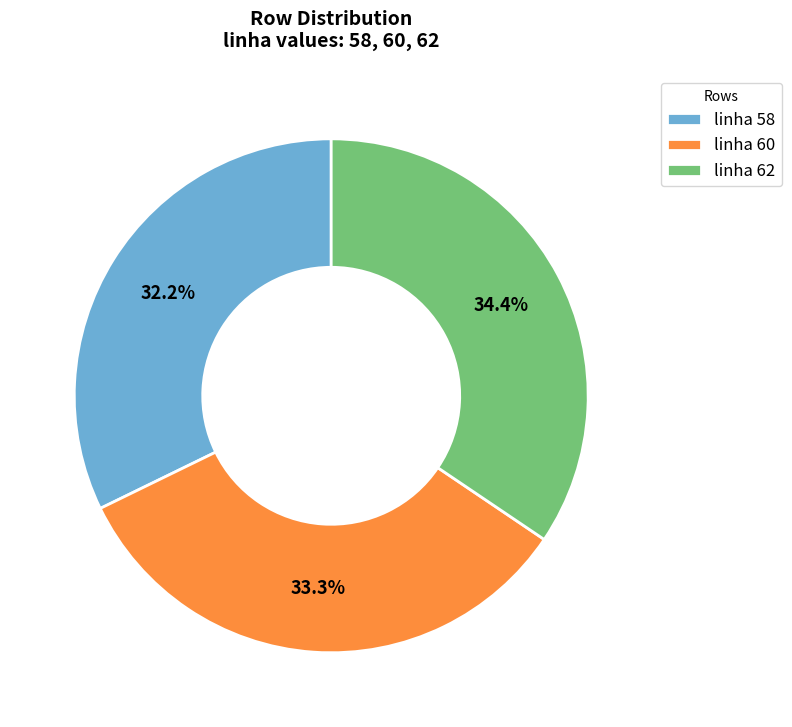

Does any single category account for the majority?

No